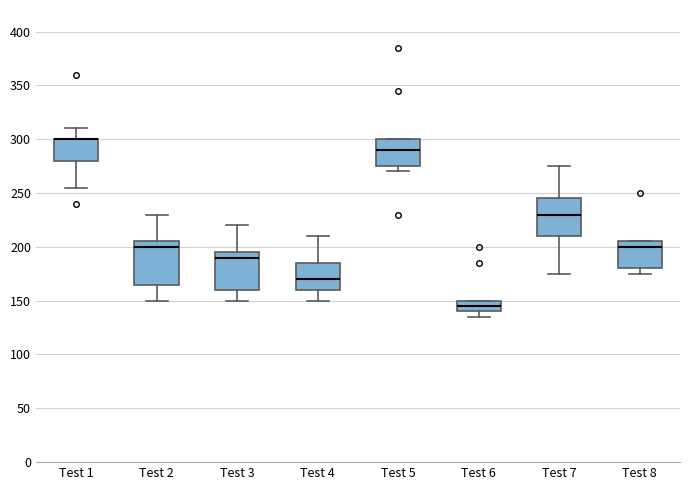

Where does the median line of the box for Test 5 sit on the y-axis? The values are not printed on the chart, so give them approximately, as read against the axis.

290